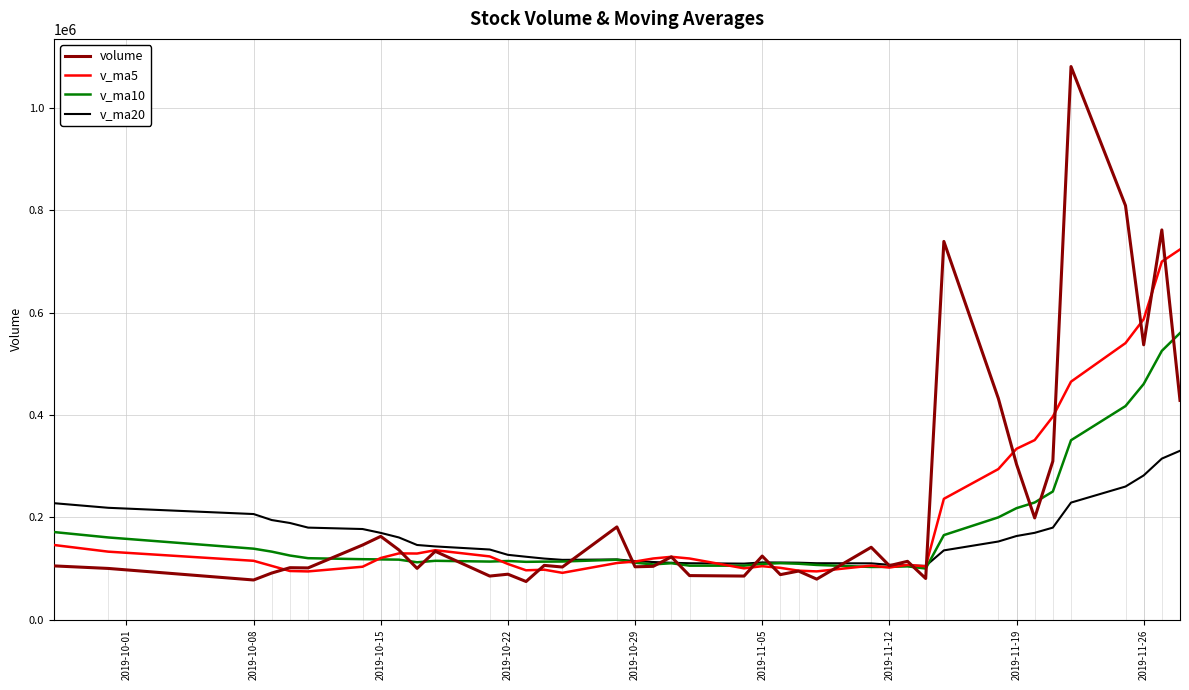

How many interior local valleys does the v_ma20 series have?

3